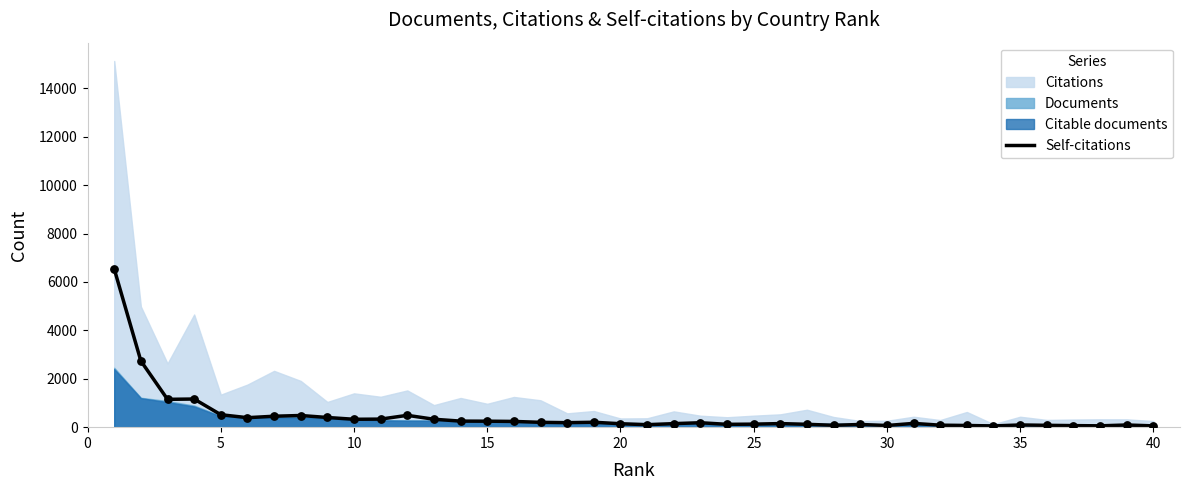

What is the highest value of the Self-citations series?

6538